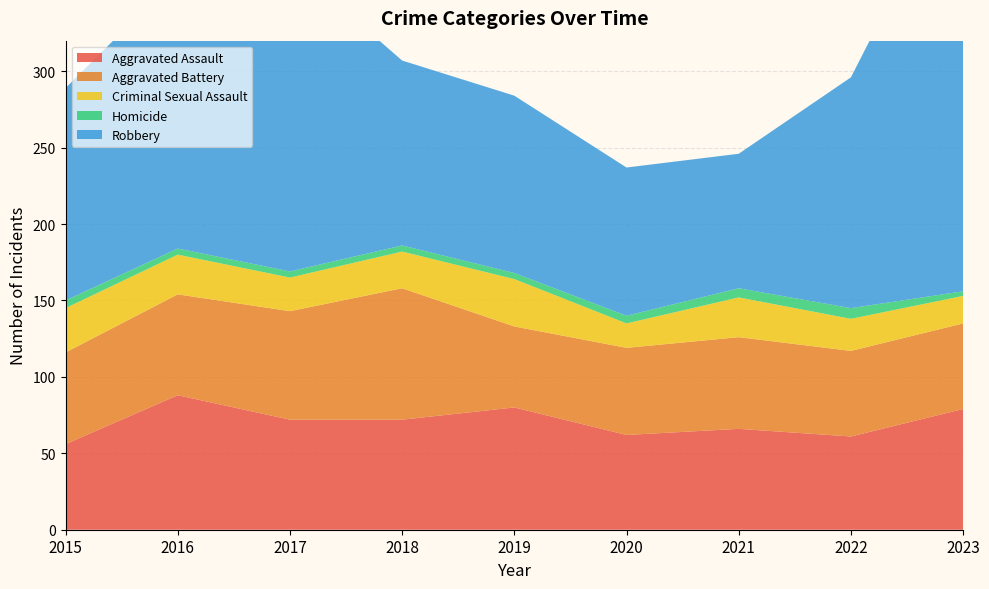

Reading right to left, transcribe all the data shown in this chart.

Aggravated Assault: 79	61	66	62	80	72	72	88	56
Aggravated Battery: 56	56	60	57	53	86	71	66	60
Criminal Sexual Assault: 18	21	26	16	31	24	22	26	29
Homicide: 3	7	6	5	4	4	4	4	5
Robbery: 284	151	88	97	116	121	202	178	139